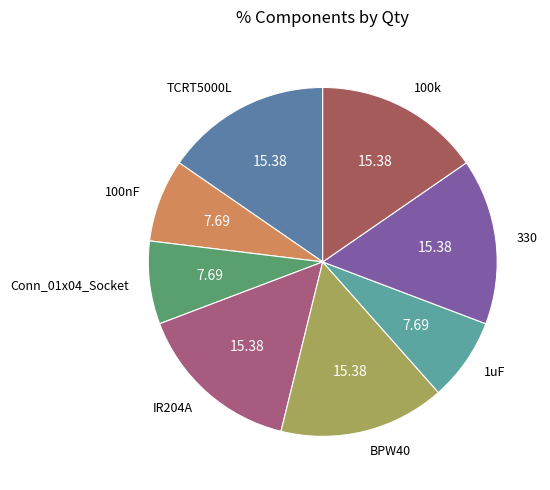

True or false: BPW40 accounts for 25% of the total.

False